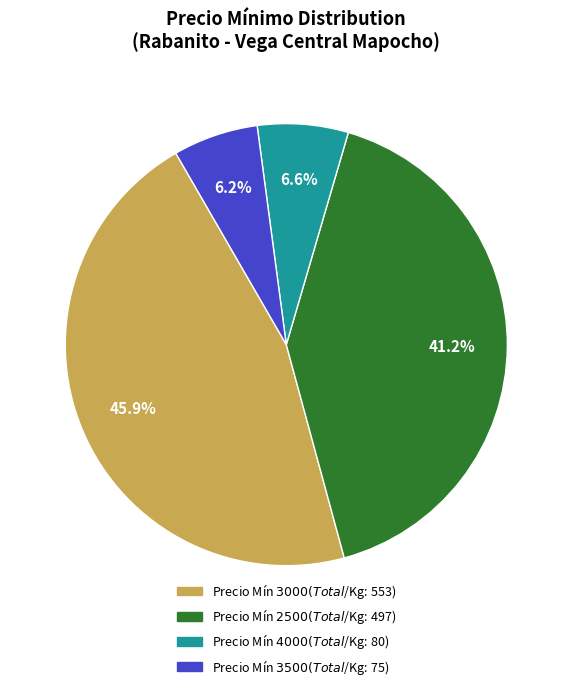

Does any single category account for the majority?

No